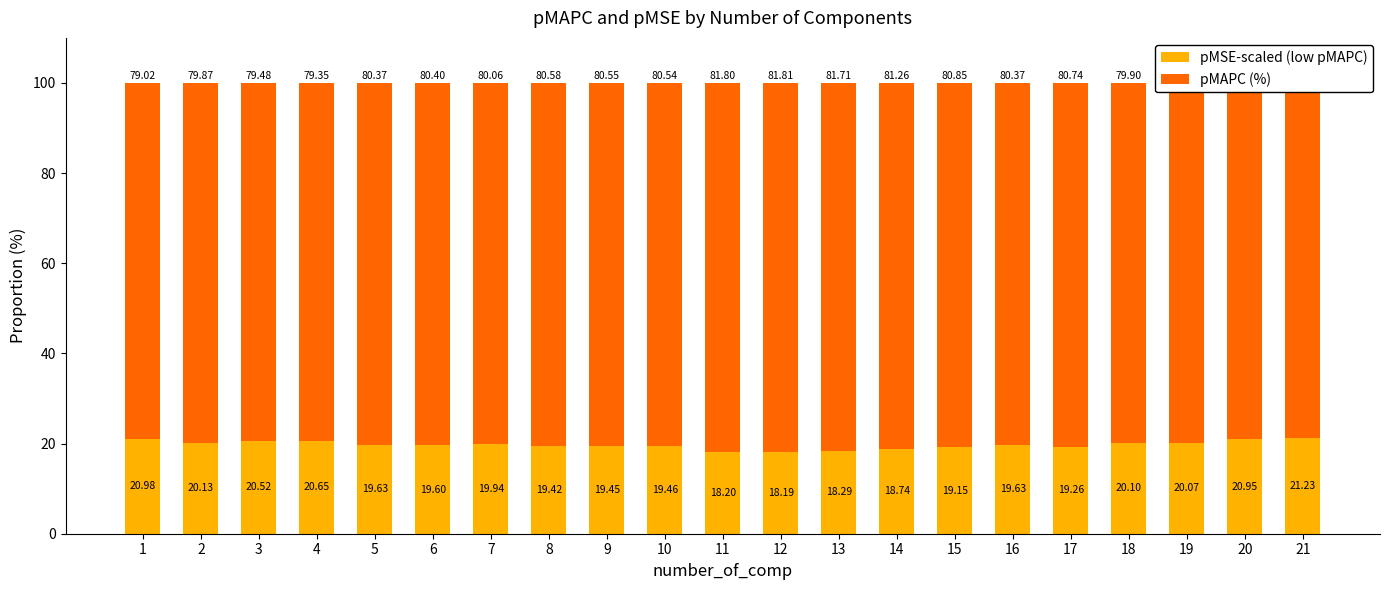

What is the total value across all series at 20?

100.0